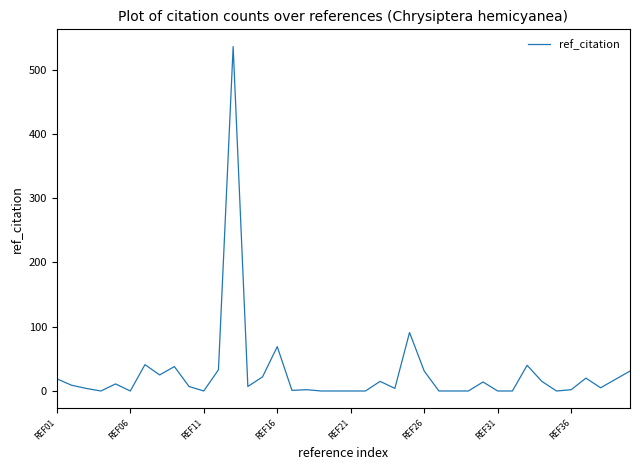

What is the maximum value shown in the chart?

536